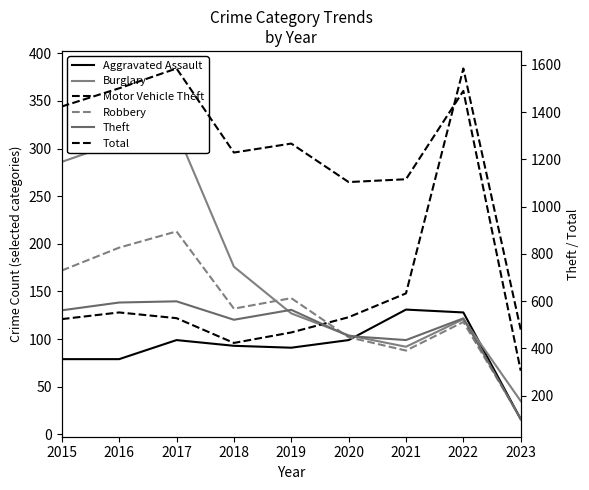

What is the sum of all Total values?

11021